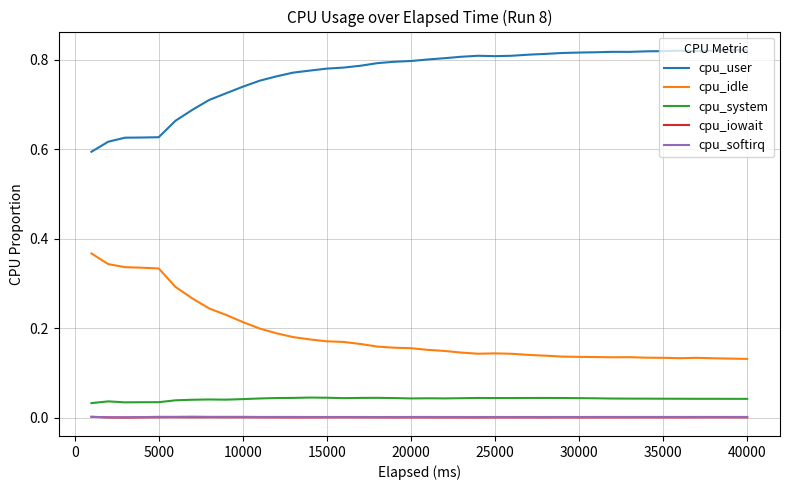

True or false: cpu_softirq and cpu_idle intersect in this chart.

False